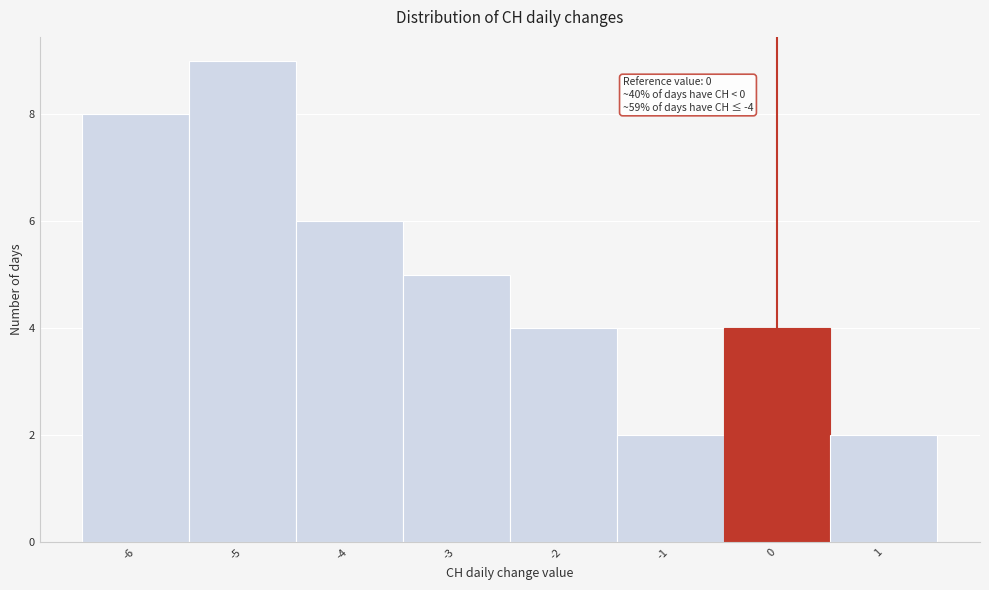

Over which range of the x-axis is the bar tallest?

-5.5 to -4.5